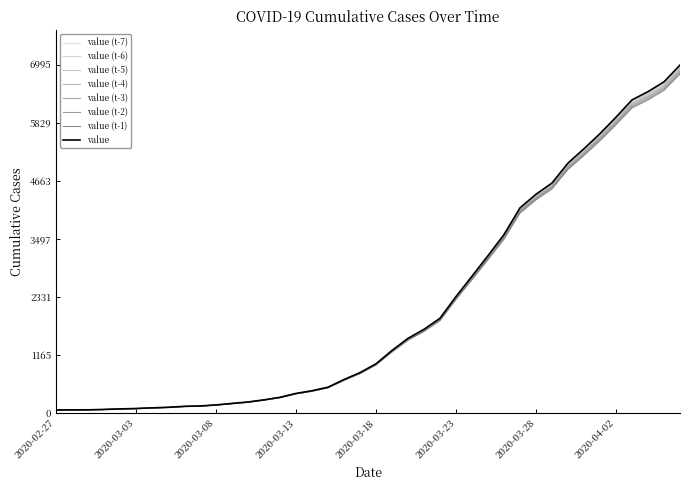

Is this an area chart (filled region under the line)?

No